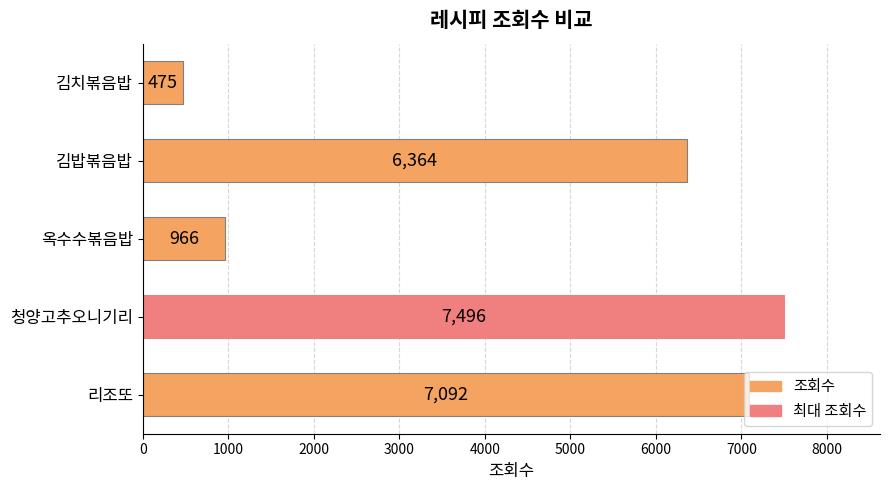

How many categories are shown in the chart?

5